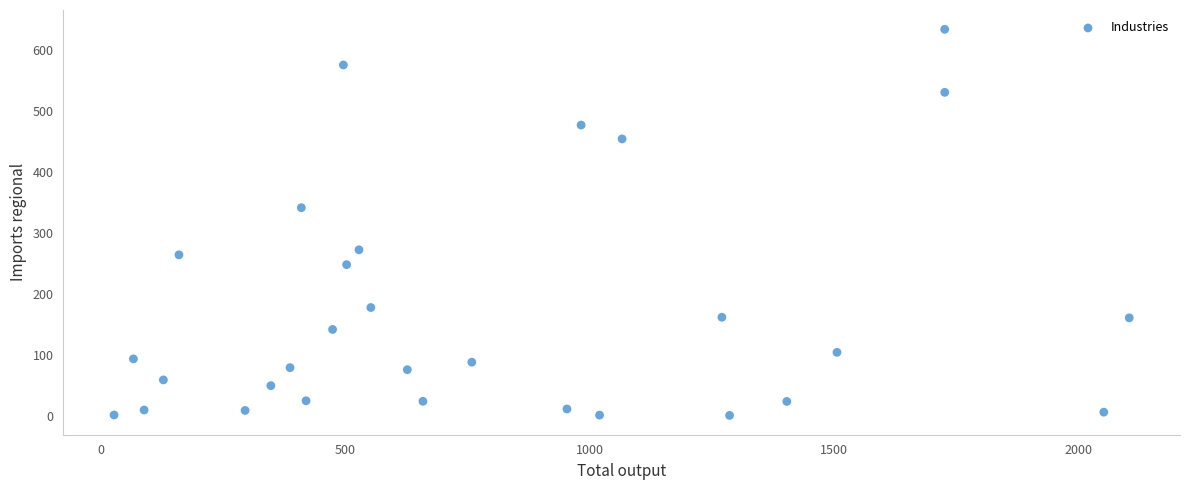

What is the range of X values (max minus min)?

2075.7